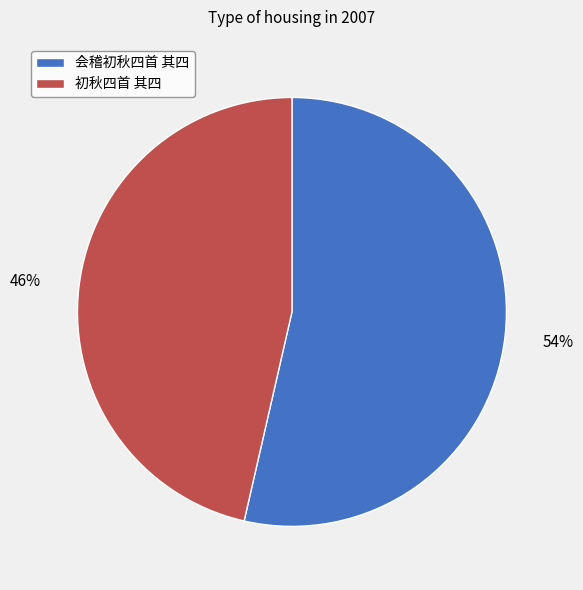

The 初秋四首 其四 slice represents 52% of the pie. True or false?

False